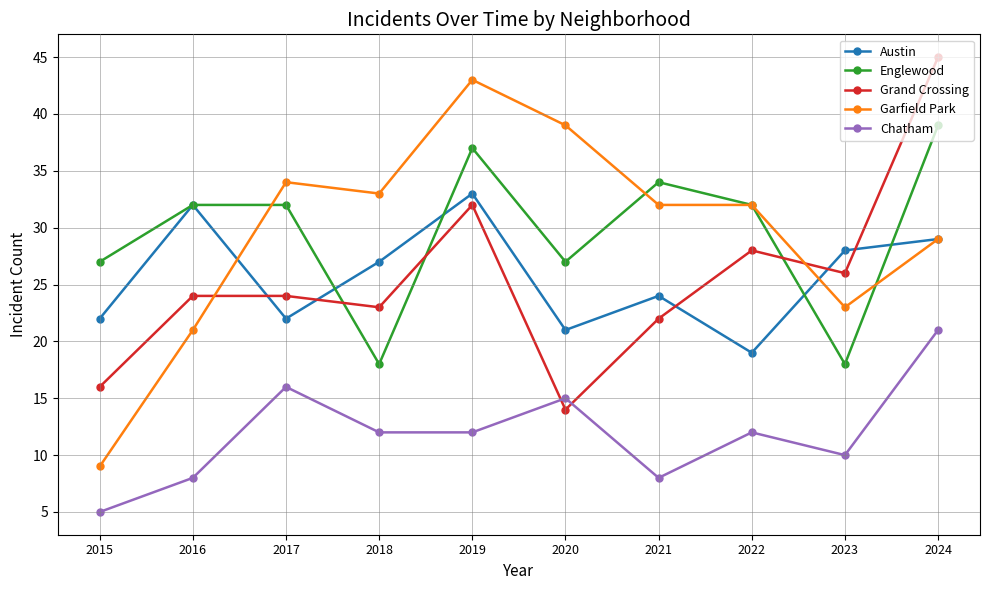

Where do Garfield Park and Grand Crossing first cross each other?

2016 and 2017